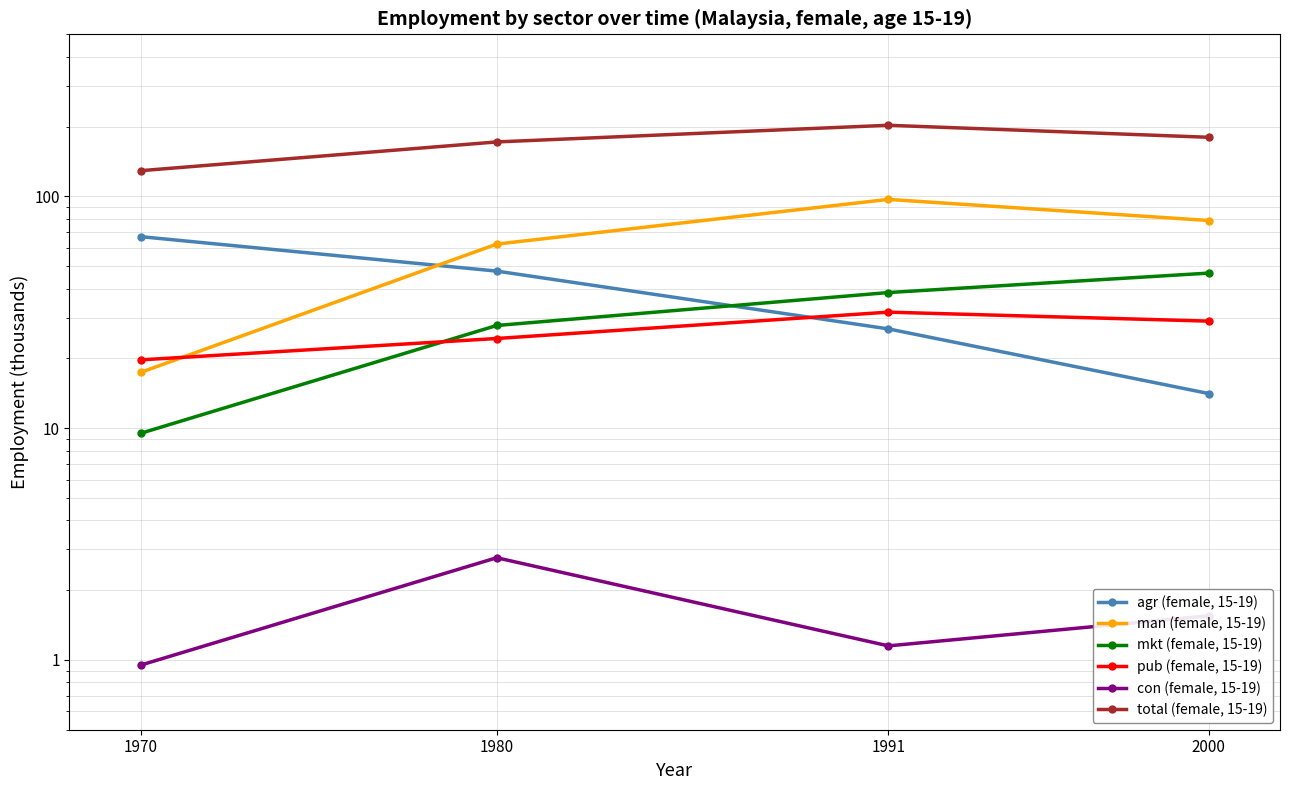

At which category does the chart reach its minimum across all series?

1970